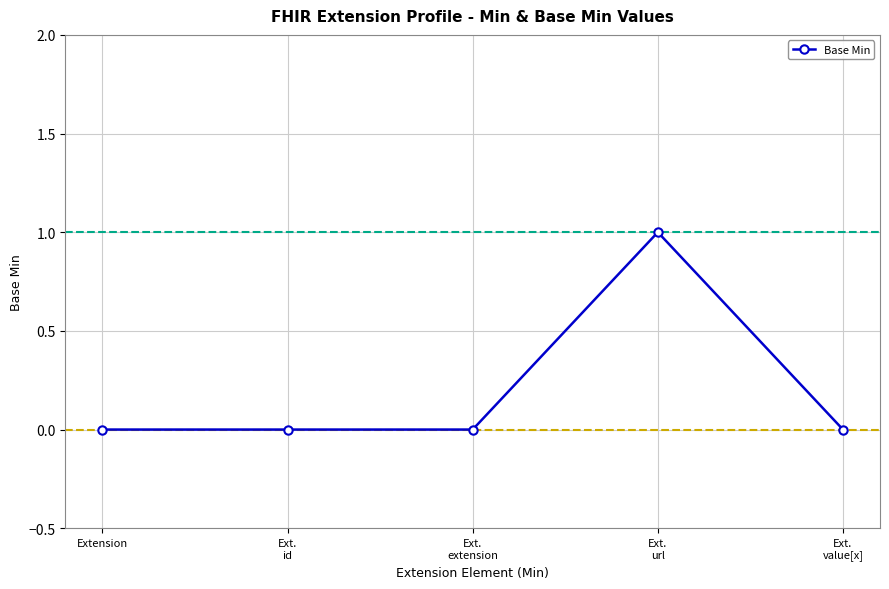

Reading left to right, what are all the values shown in this chart?

Extension=0	Ext.
id=0	Ext.
extension=0	Ext.
url=1	Ext.
value[x]=0